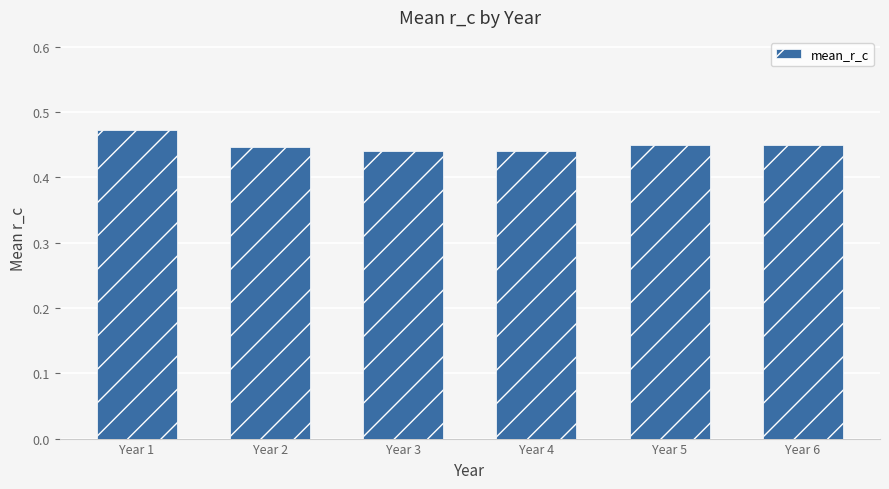

The chart shows a value of 0.1 at Year 1. True or false?

False